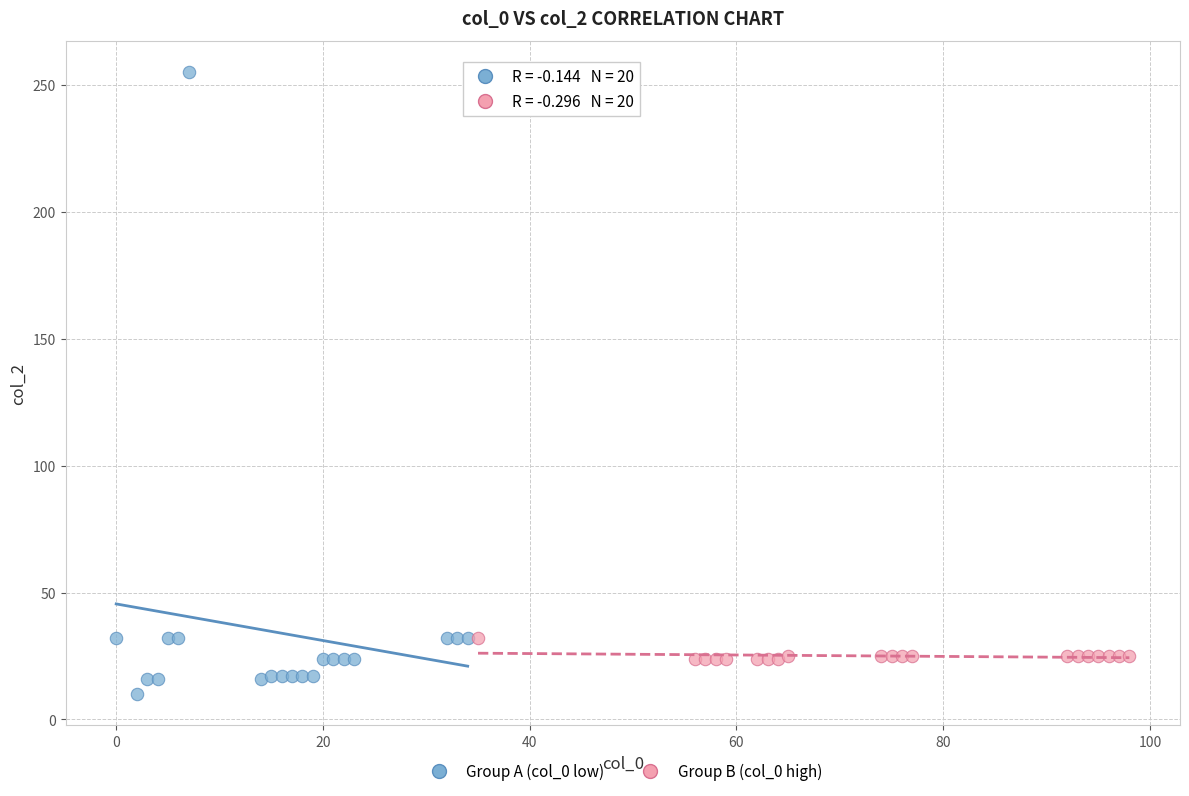

Which series reaches the minimum Y coordinate?

Group A (col_0 low)